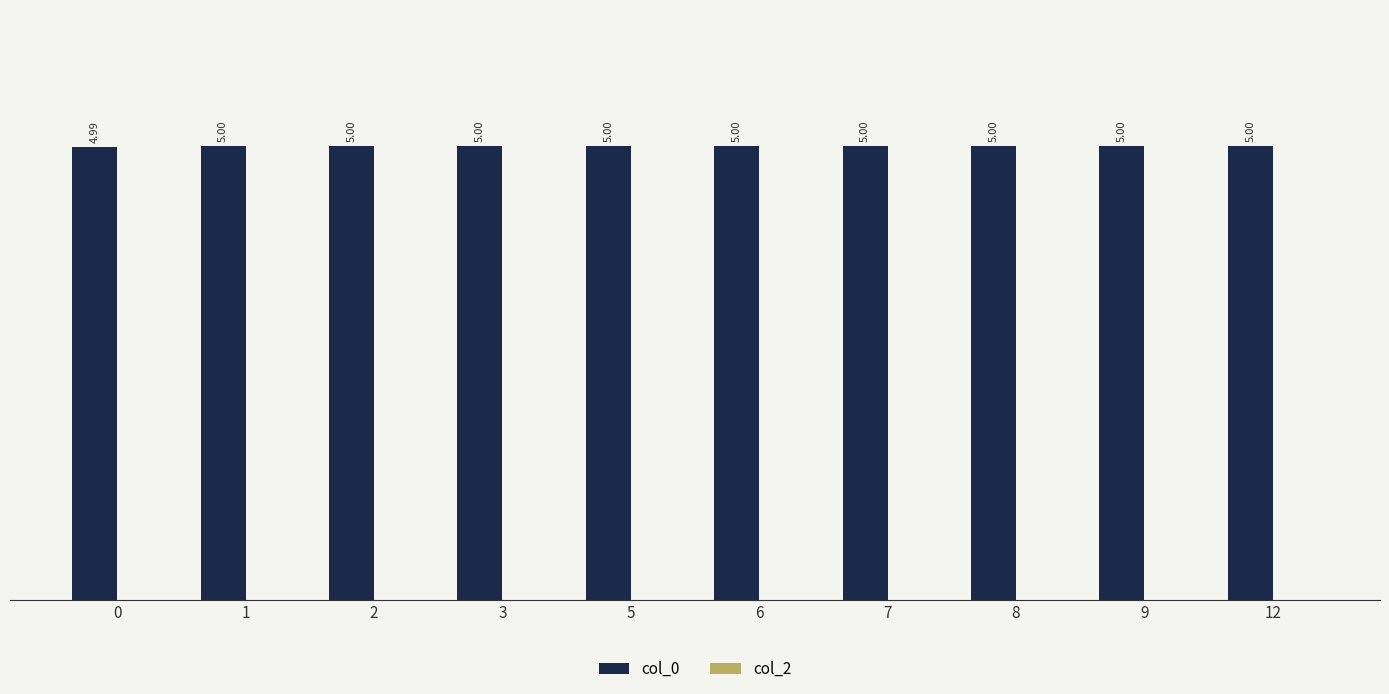

How many bars are there in total?

10